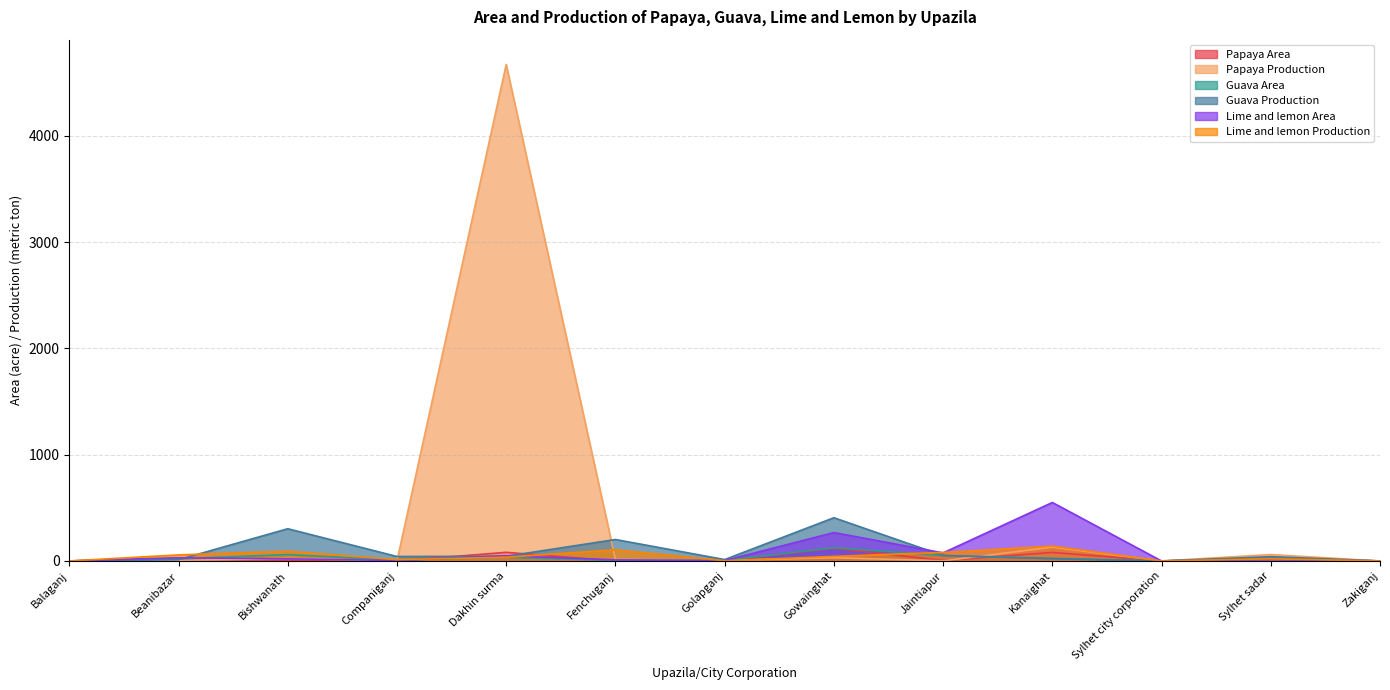

True or false: Papaya Area and Papaya Production cross at least once.

True